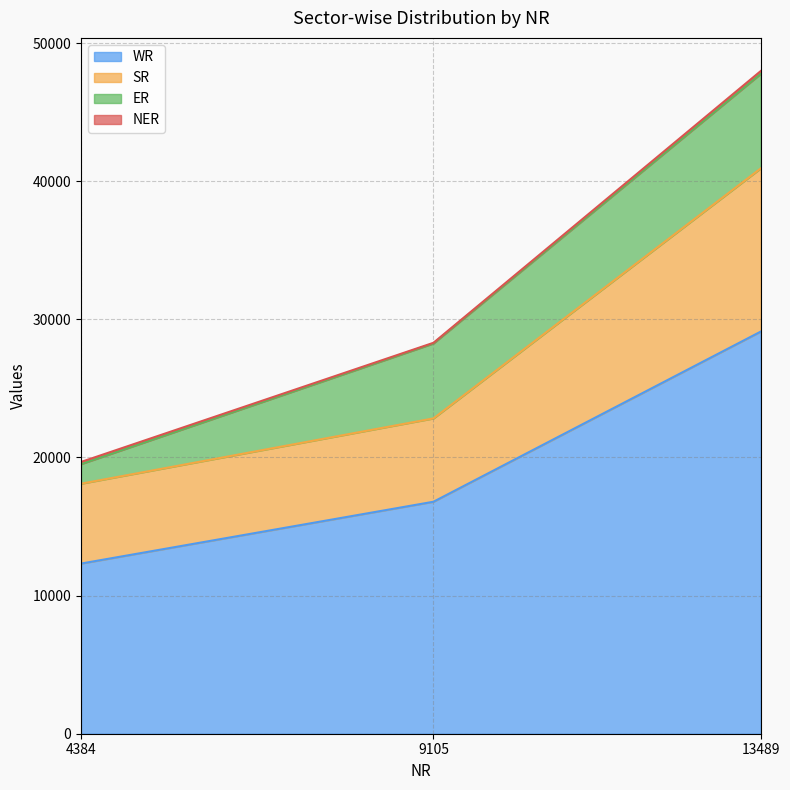

Is it true that WR equals 51328 at 13489?

False